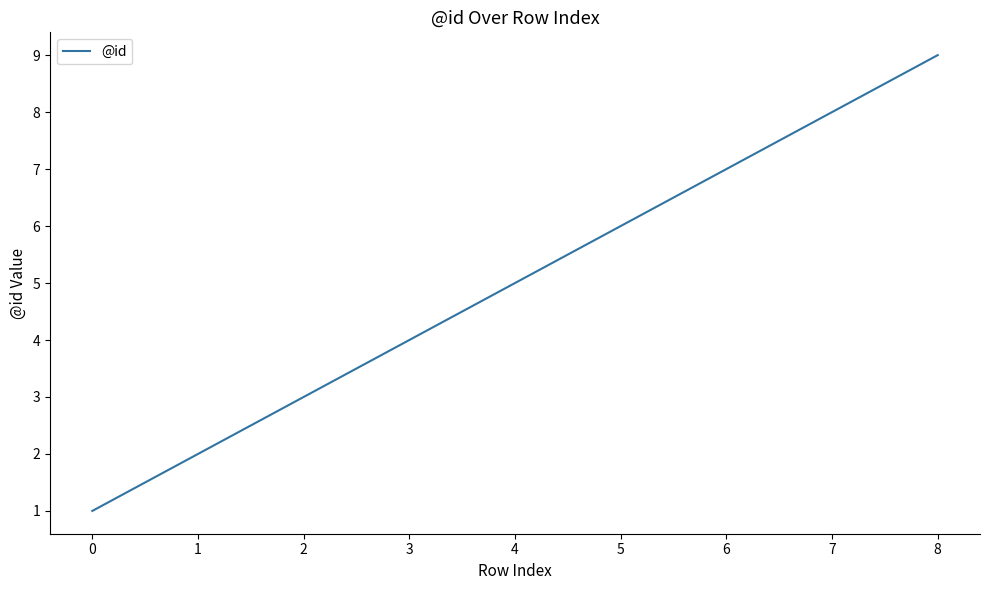

What is the change in value from 0 to 2?

+2